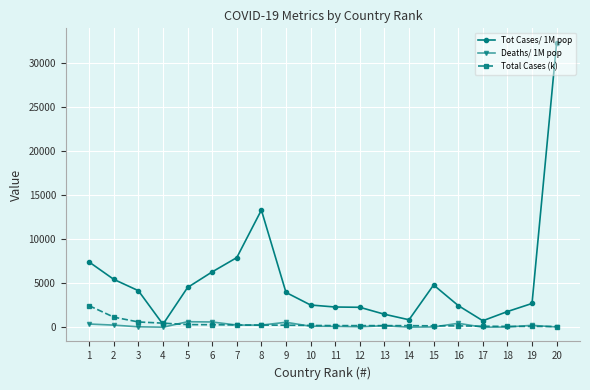

Which series ends up on top after the final intersection of Tot Cases/ 1M pop and Total Cases (k)?

Tot Cases/ 1M pop